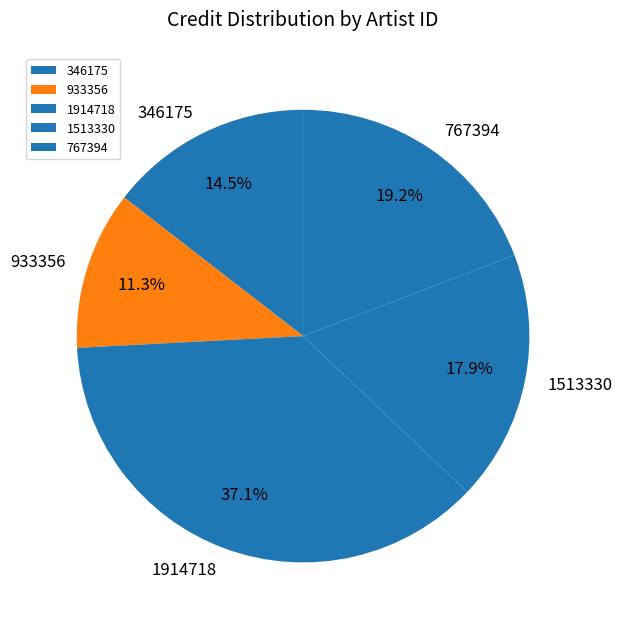

Combined, what portion of the pie is 1914718 and 346175?

51.6%